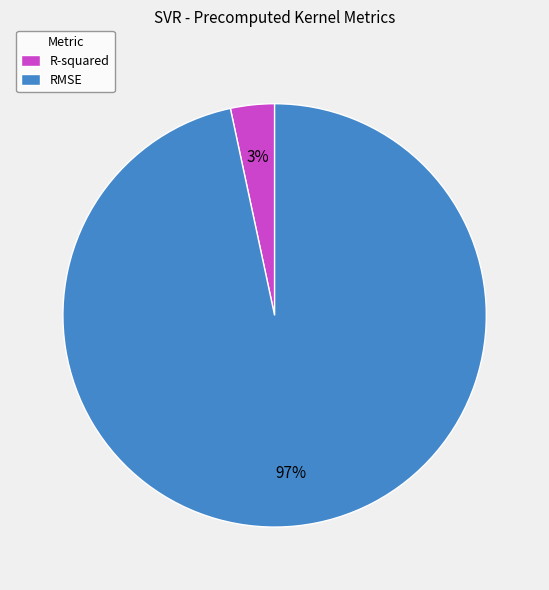

Which slice is the smallest?

R-squared